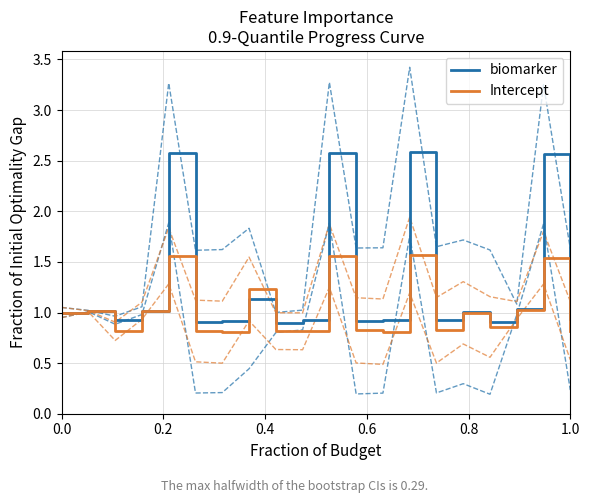

The biomarker series shows 0.9 at 1.0. True or false?

True